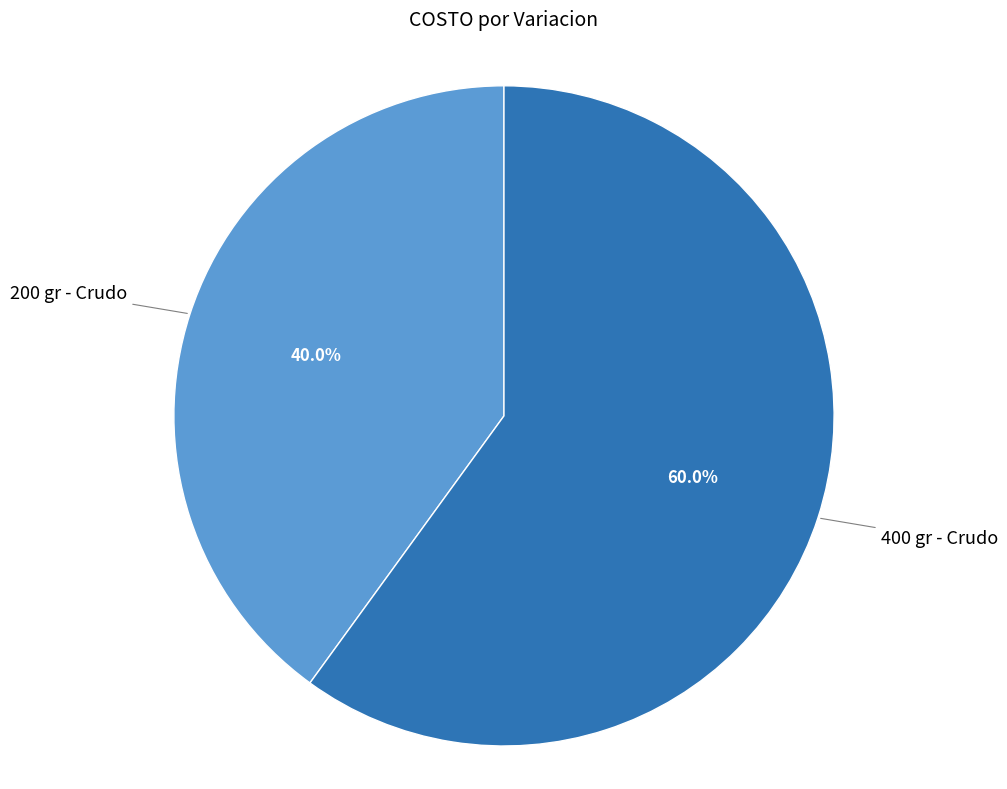

Is there a majority slice in this chart?

Yes